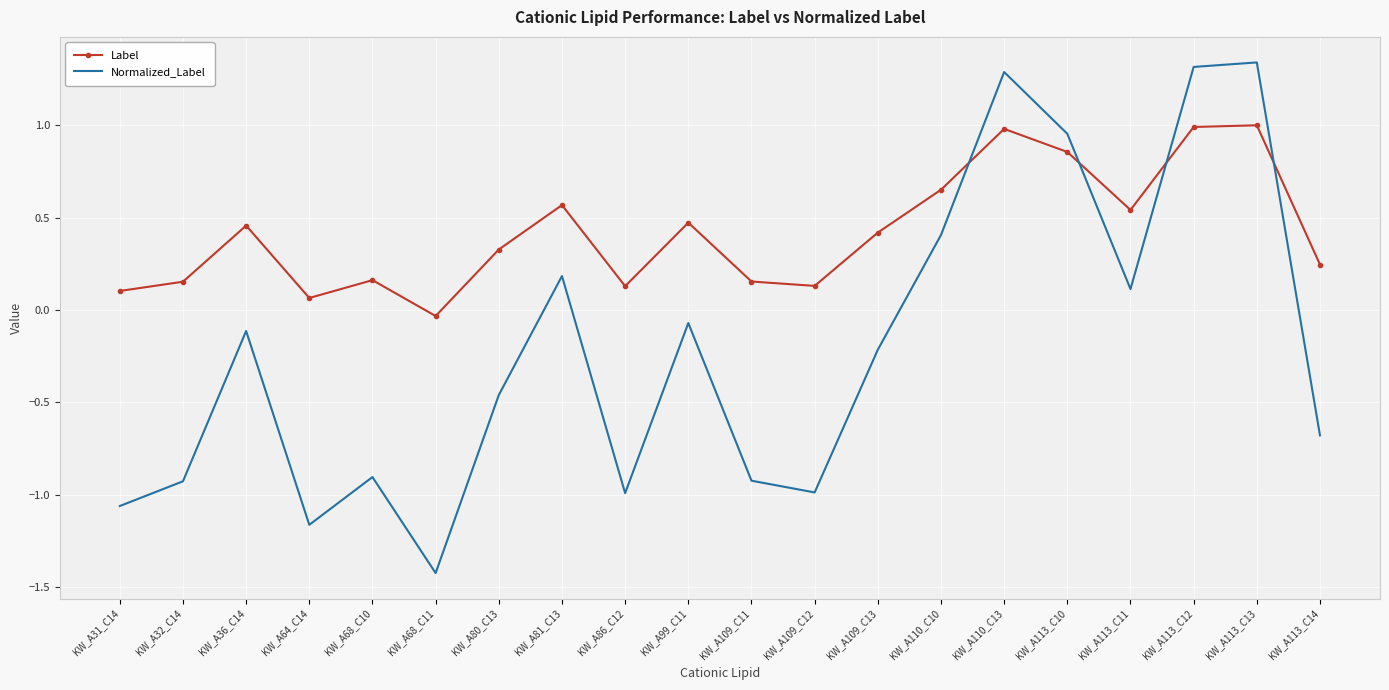

What is the minimum value shown in the chart?

-1.4